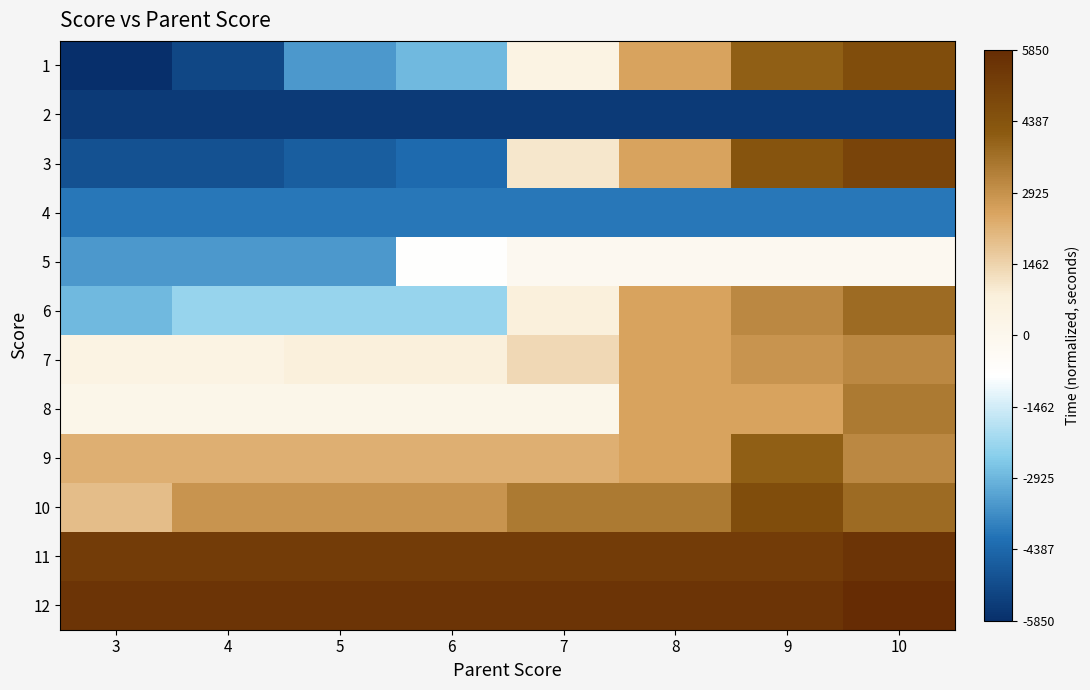

What is the smallest value displayed?

-5849.5